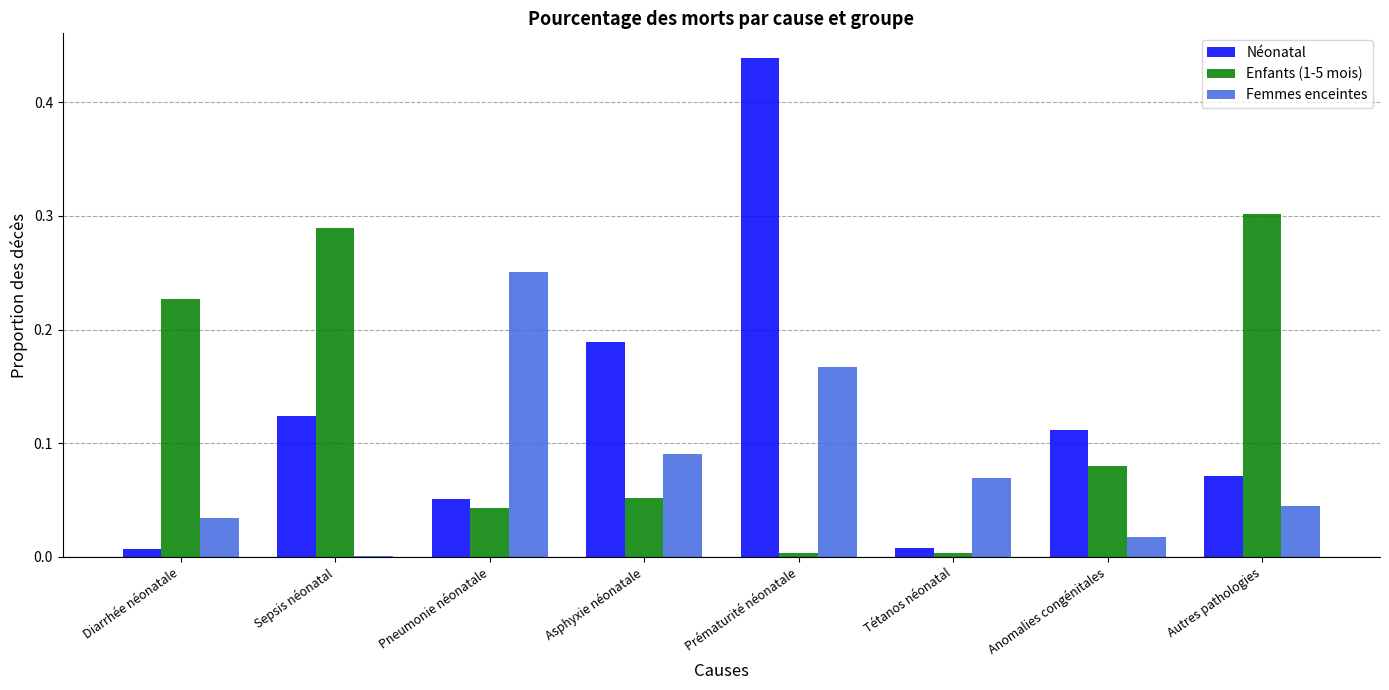

What is the sum of all Femmes enceintes values?

0.7